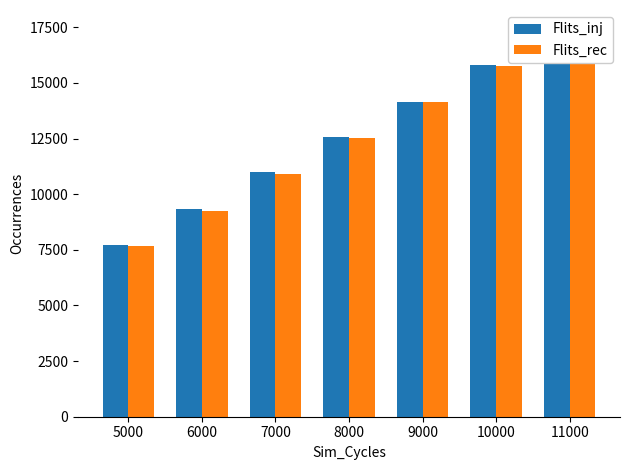

True or false: Flits_inj has a value of 15786 at 10000.

True